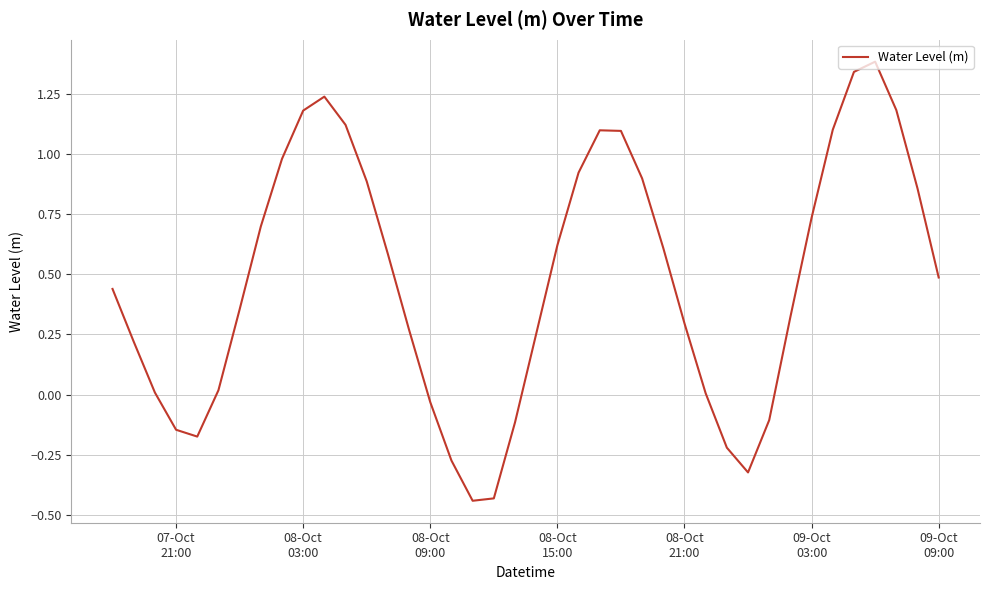

What is the greatest value displayed?

1.4